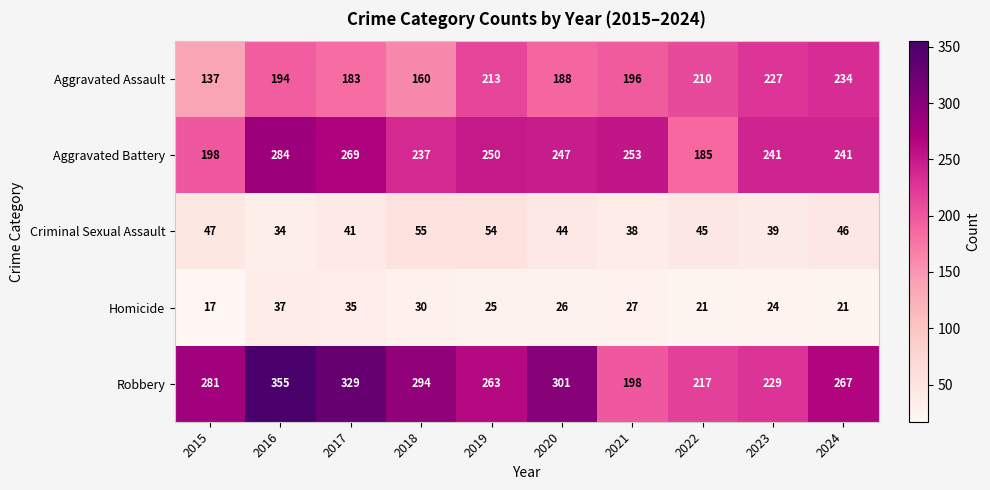

What is the difference between the highest and lowest values at 2019?

238